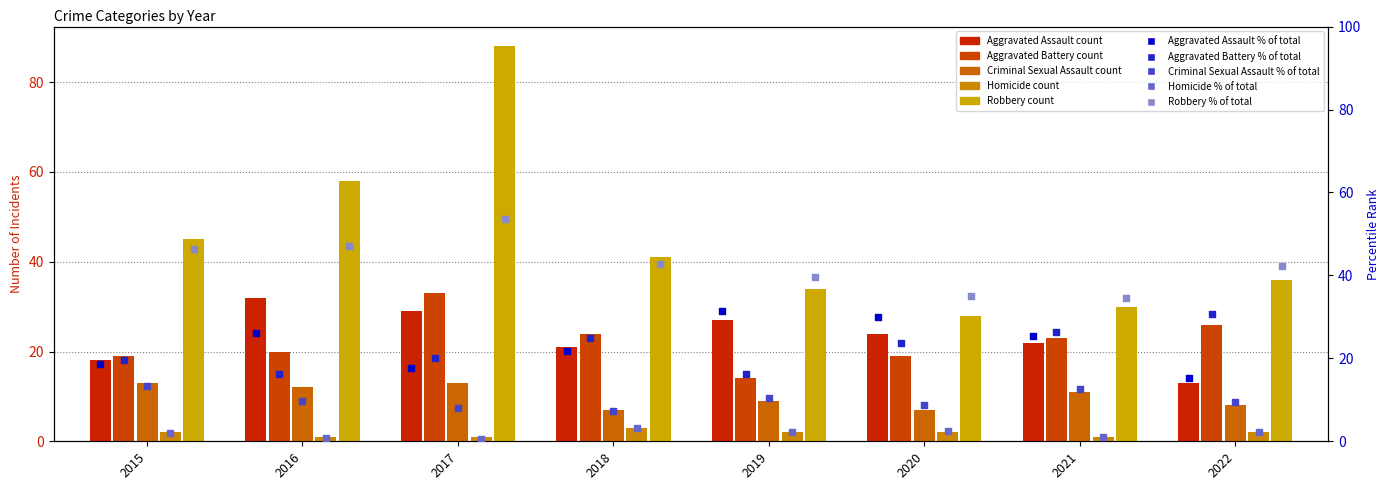

At how many categories does at least one series exceed 29?

7